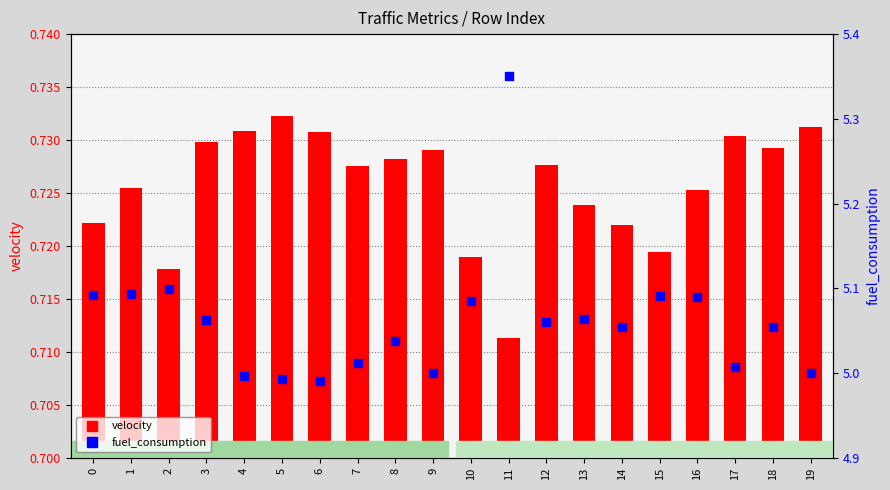

What are all the series names shown in the legend?

velocity, fuel_consumption